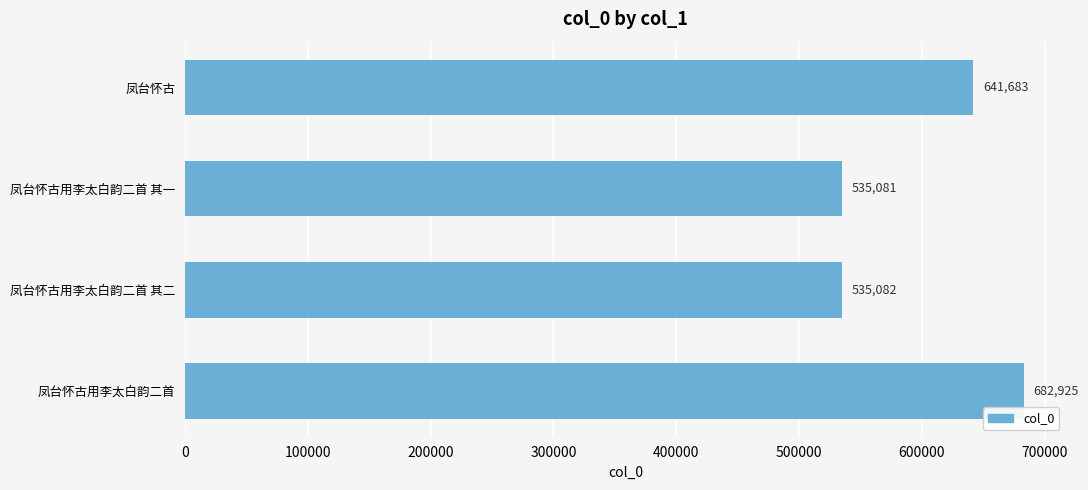

What value does the data have at 凤台怀古用李太白韵二首 其二, to the nearest 10?

535080